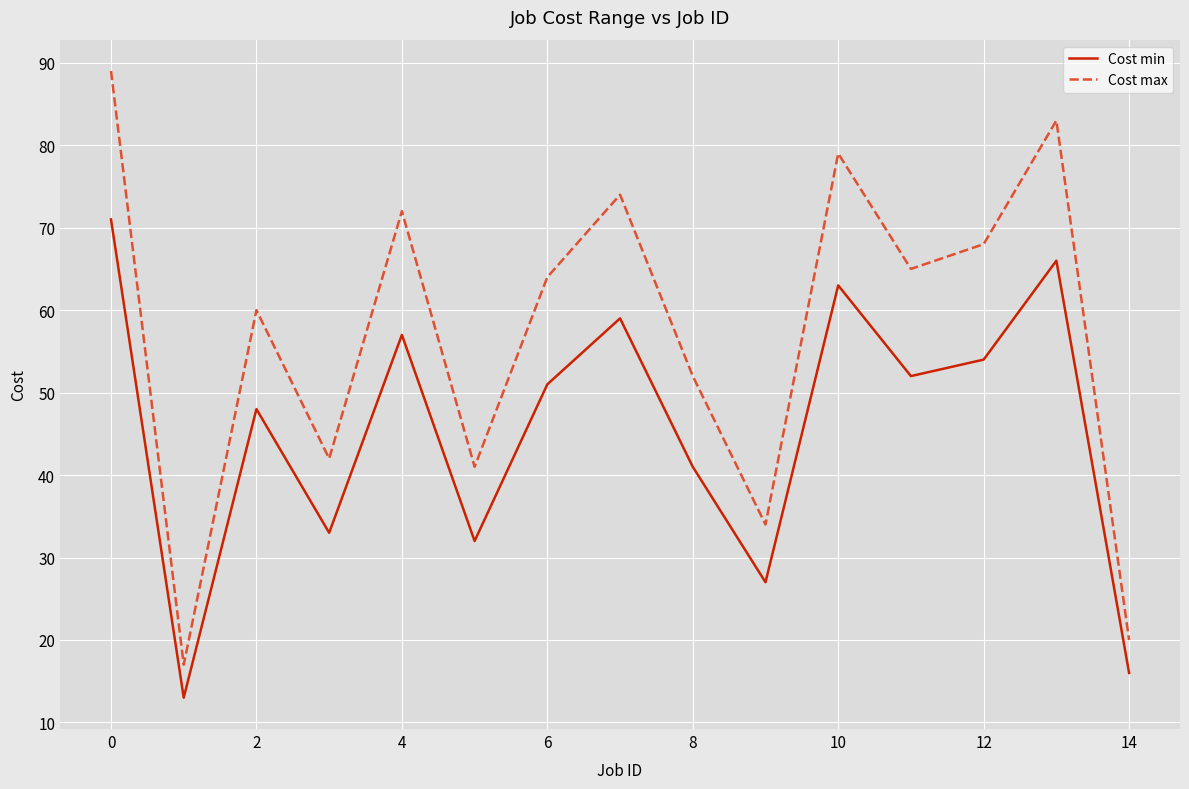

Which series has the largest total across all categories?

Cost max